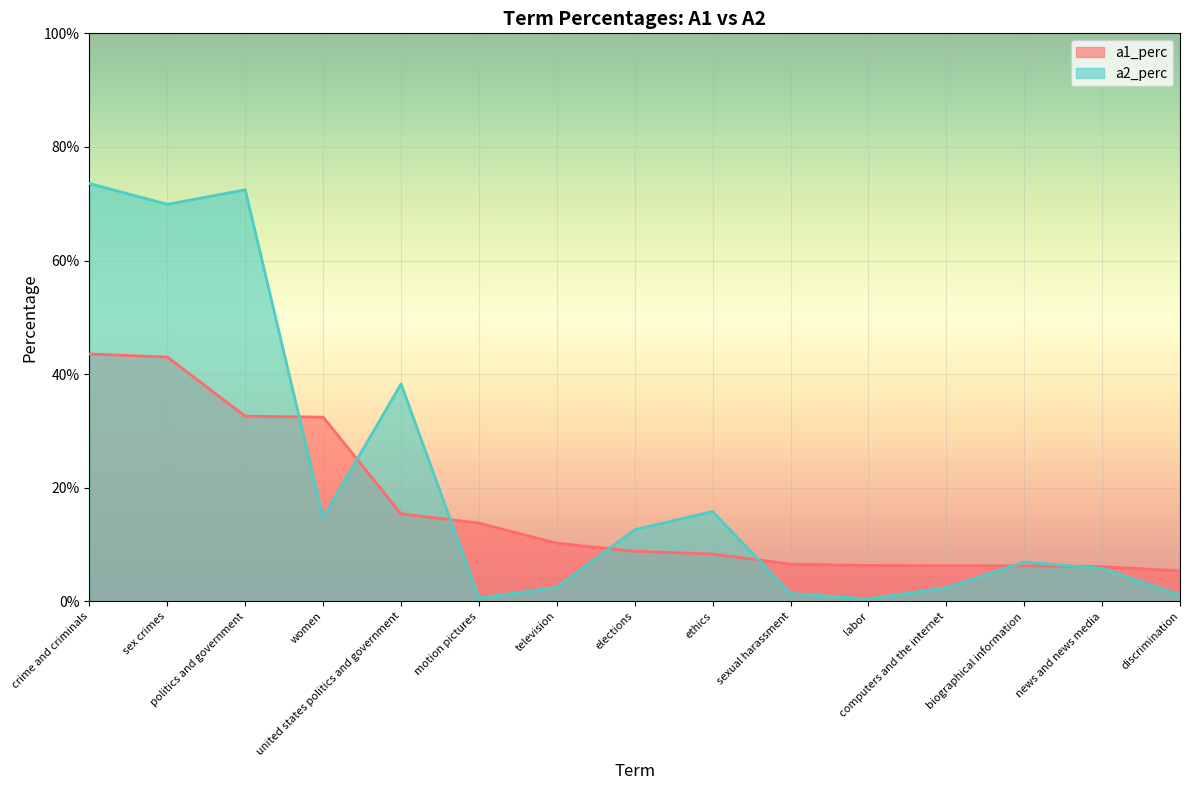

Rank the categories by a2_perc value from highest to lowest.

crime and criminals, politics and government, sex crimes, united states politics and government, ethics, women, elections, biographical information, news and news media, television, computers and the internet, sexual harassment, discrimination, motion pictures, labor